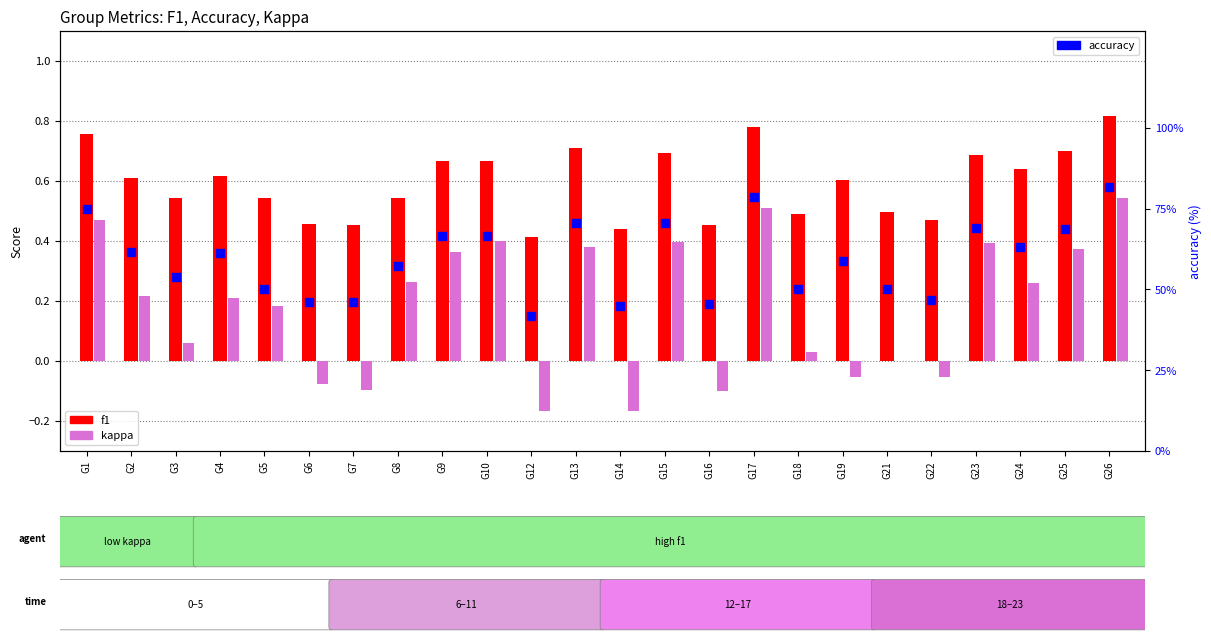

At which category is the sum across all series the highest?

G26